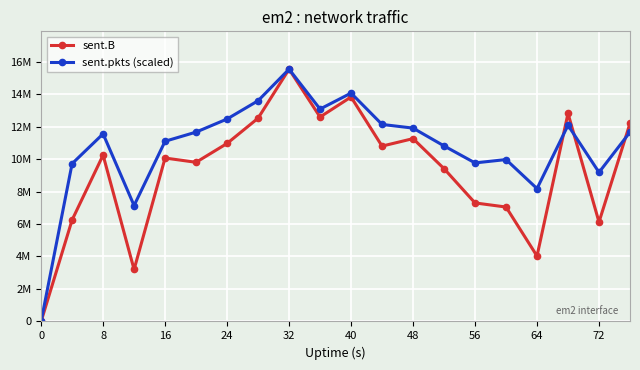

Does the chart have visible grid lines?

Yes